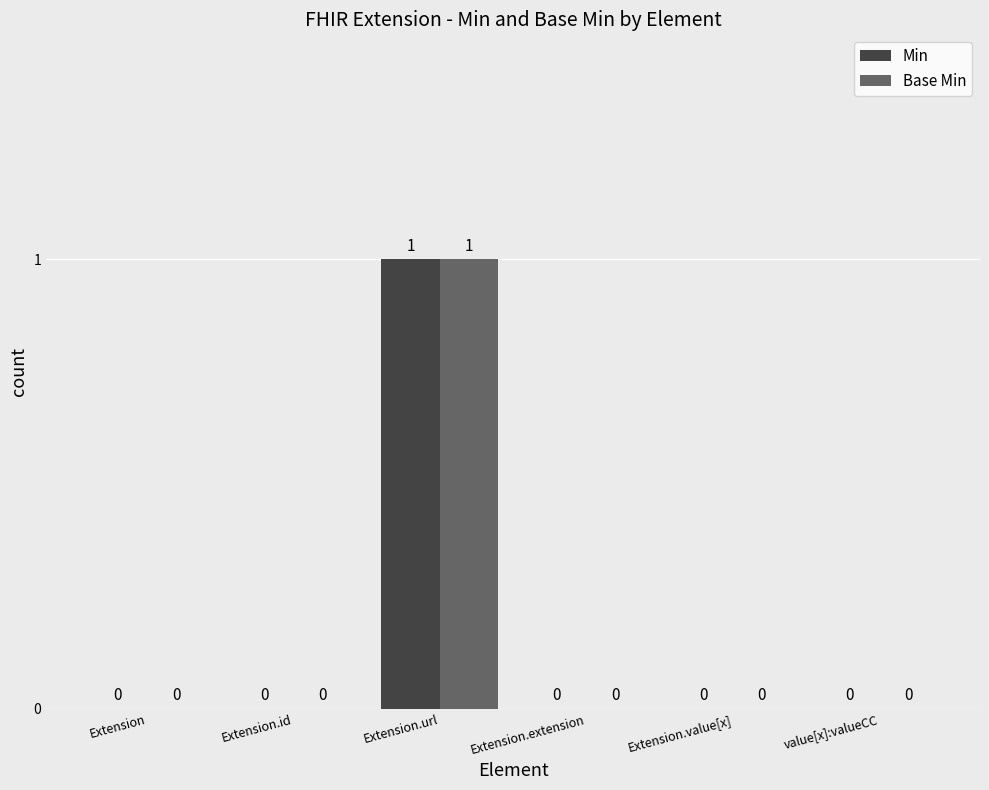

What is the difference between the Base Min values at Extension.extension and Extension.url?

1